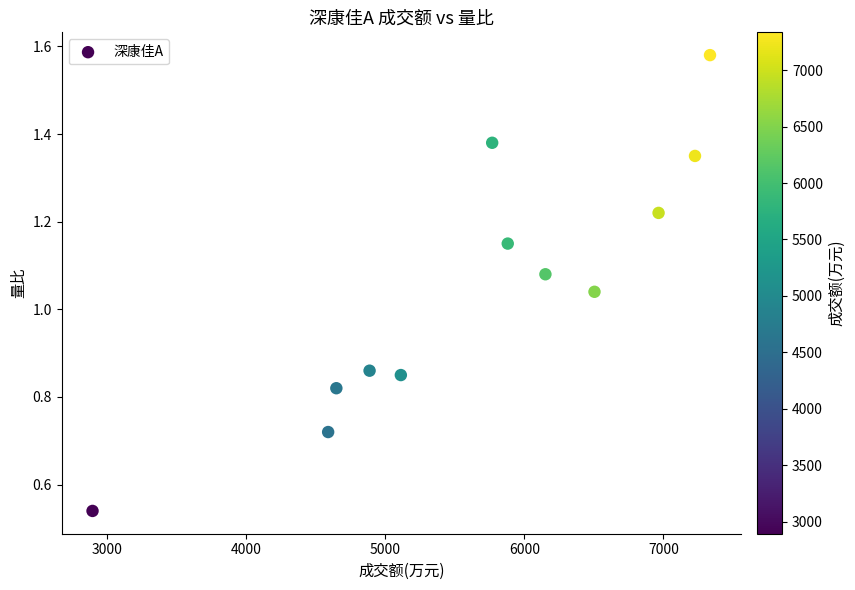

What is the average X value?

5662.9